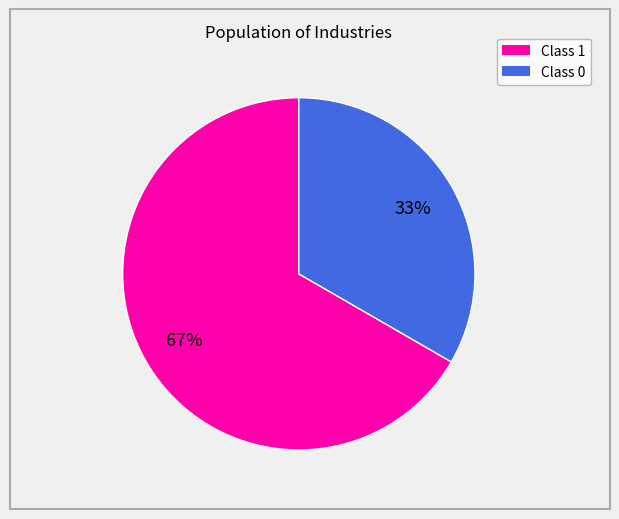

Count the number of slices in the pie.

2